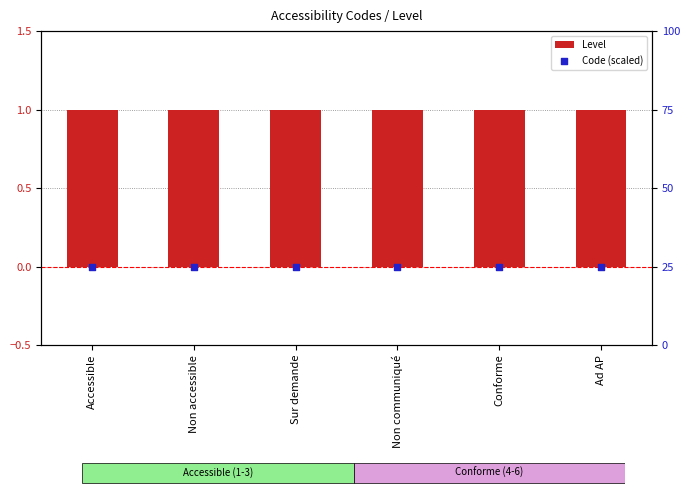

Which series reaches the maximum Y coordinate?

Code (scaled)